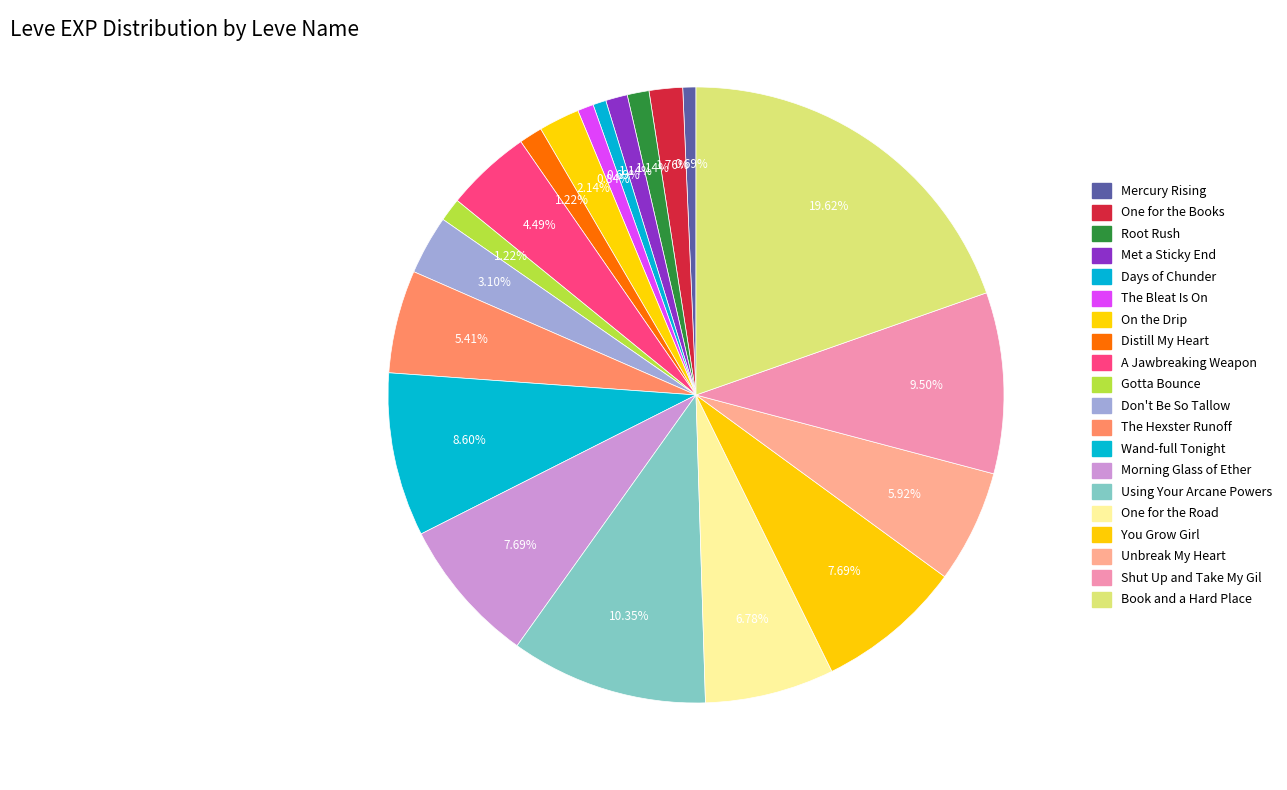

What is the largest slice in the pie chart?

Book and a Hard Place